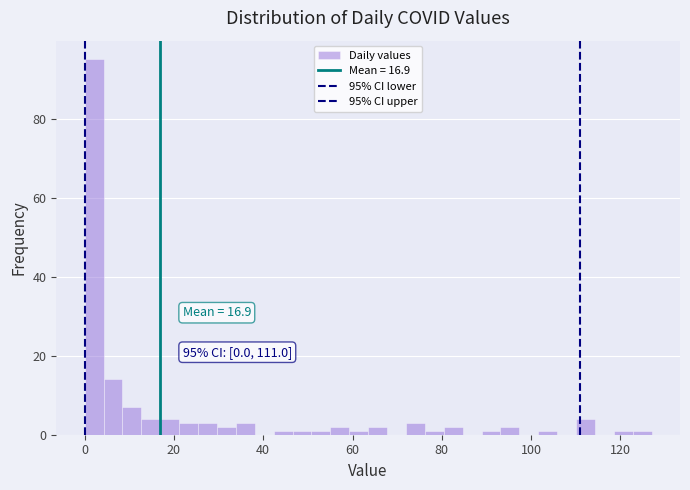

Around what value on the x-axis is the tallest bar? Give the approximate position of its centre, as read against the axis.

2